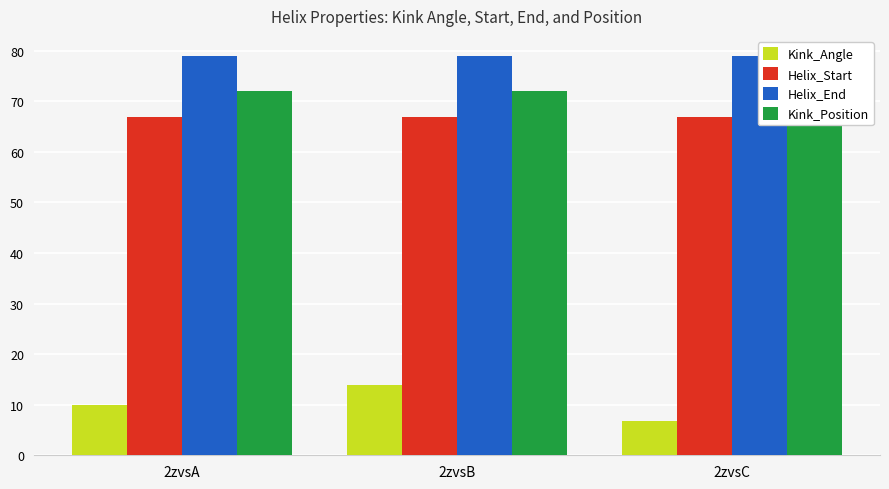

Reading right to left, extract all data points from this chart.

Kink_Angle: 6.8	13.9	10.0
Helix_Start: 67.0	67.0	67.0
Helix_End: 79.0	79.0	79.0
Kink_Position: 72.0	72.0	72.0